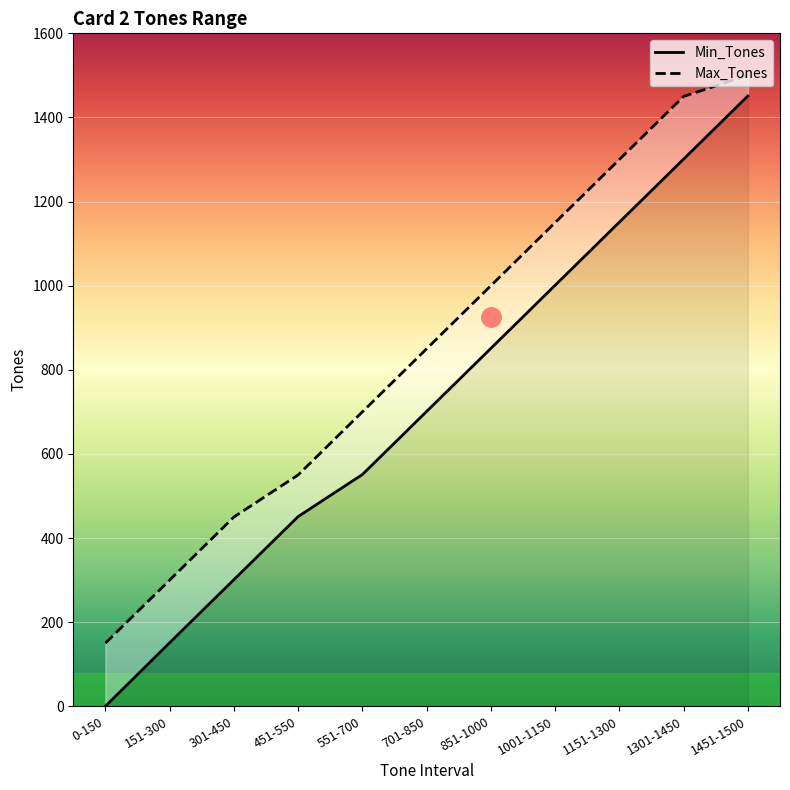

What position from the left is 701-850?

6